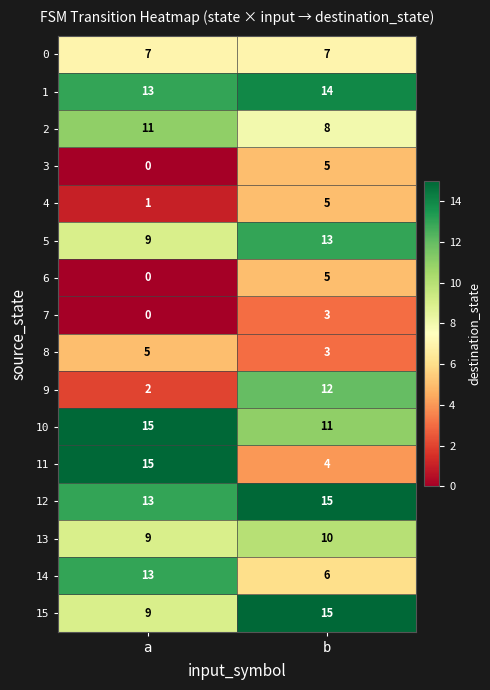

Between a and b, which series saw the biggest shift?

11